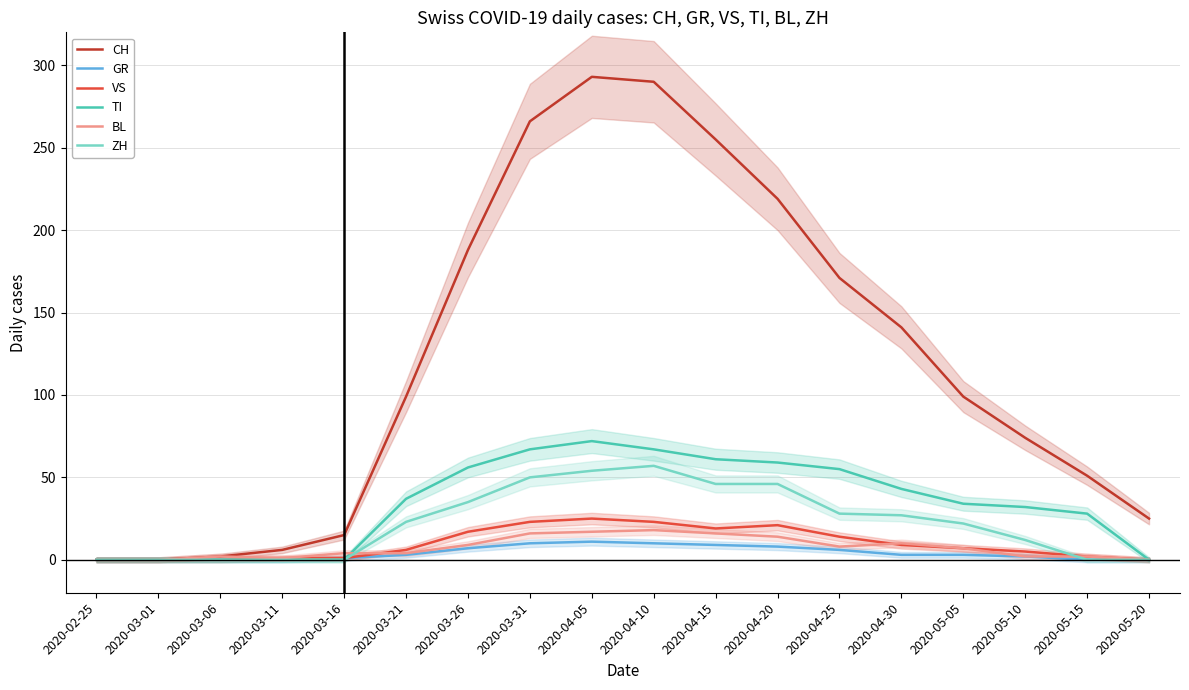

Reading left to right, what are all the values shown in this chart?

CH: 0	0	2	6	15	99	188	266	293	290	255	219	171	141	99	74	51	25
GR: 0	0	0	0	1	3	7	10	11	10	9	8	6	3	3	2	0	0
VS: 0	0	0	1	1	6	17	23	25	23	19	21	14	9	7	5	2	0
TI: 0	0	0	0	0	37	56	67	72	67	61	59	55	43	34	32	28	0
BL: 0	0	2	1	4	4	9	16	17	18	16	14	8	10	7	2	2	0
ZH: 0	0	0	0	0	23	35	50	54	57	46	46	28	27	22	12	0	0